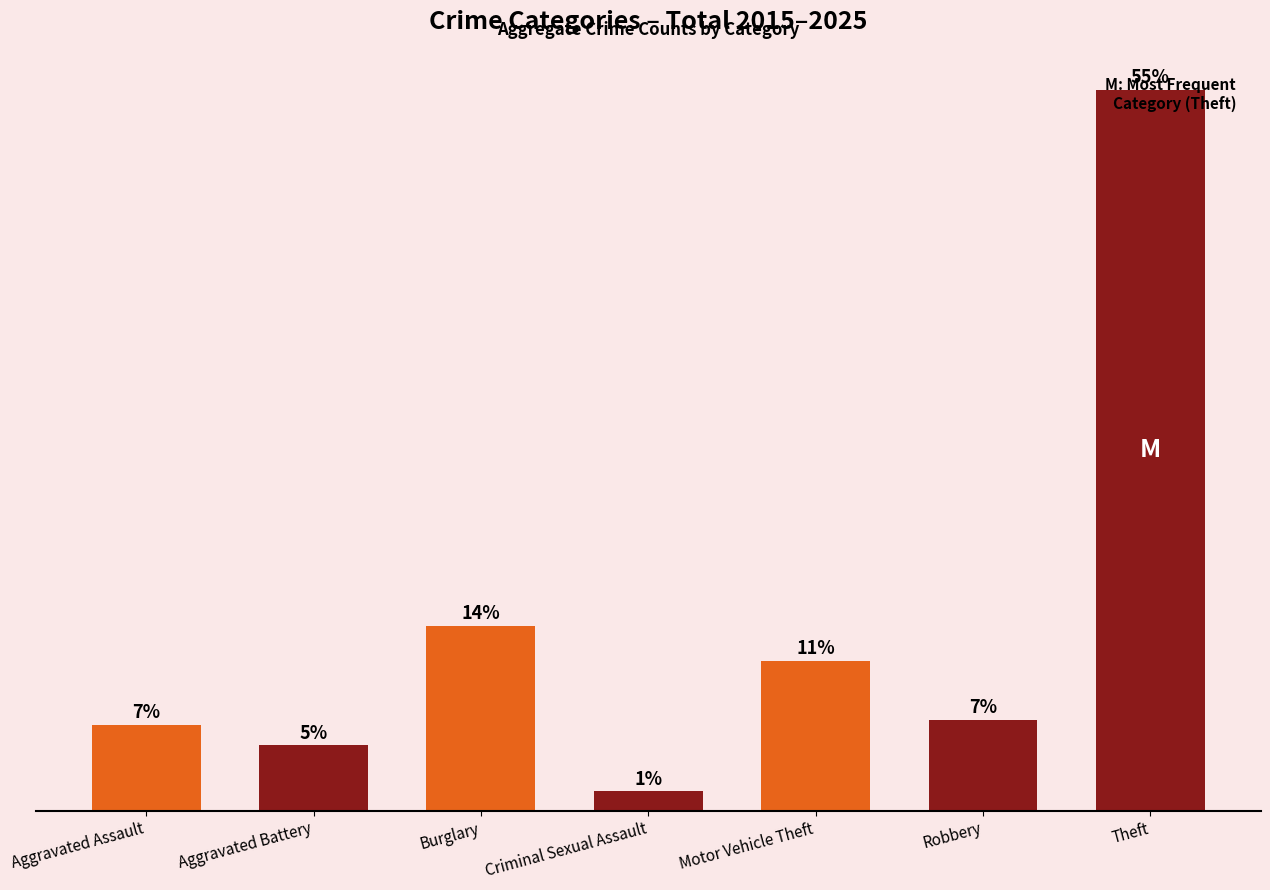

Rank the categories by value from highest to lowest.

Theft, Burglary, Motor Vehicle Theft, Robbery, Aggravated Assault, Aggravated Battery, Criminal Sexual Assault